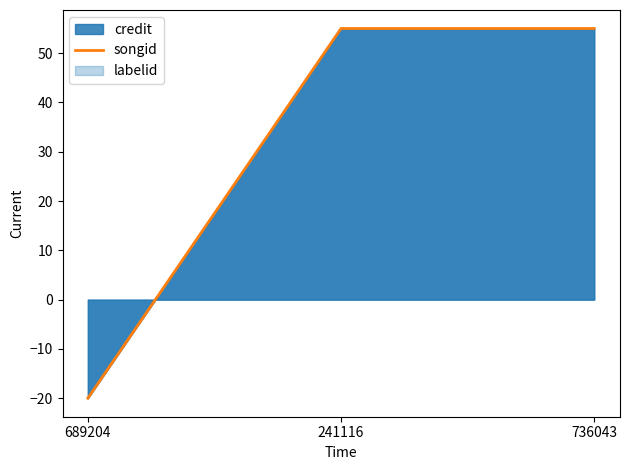

Rank the categories by value from highest to lowest.

241116, 736043, 689204